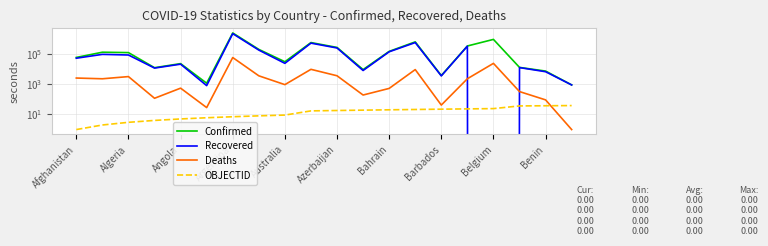

What is the value of the OBJECTID point at the 17th from the left?

24